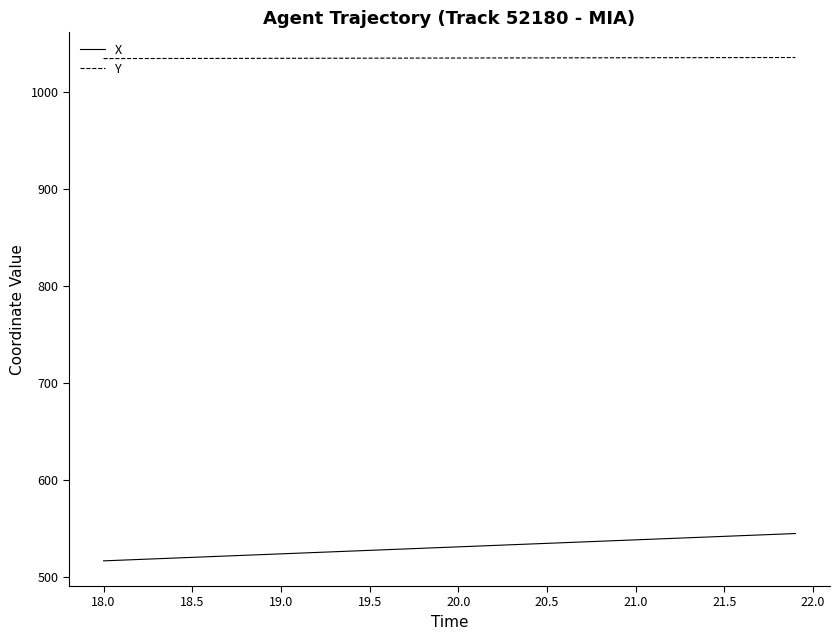

List the series in order of their overall mean, lowest first.

X, Y